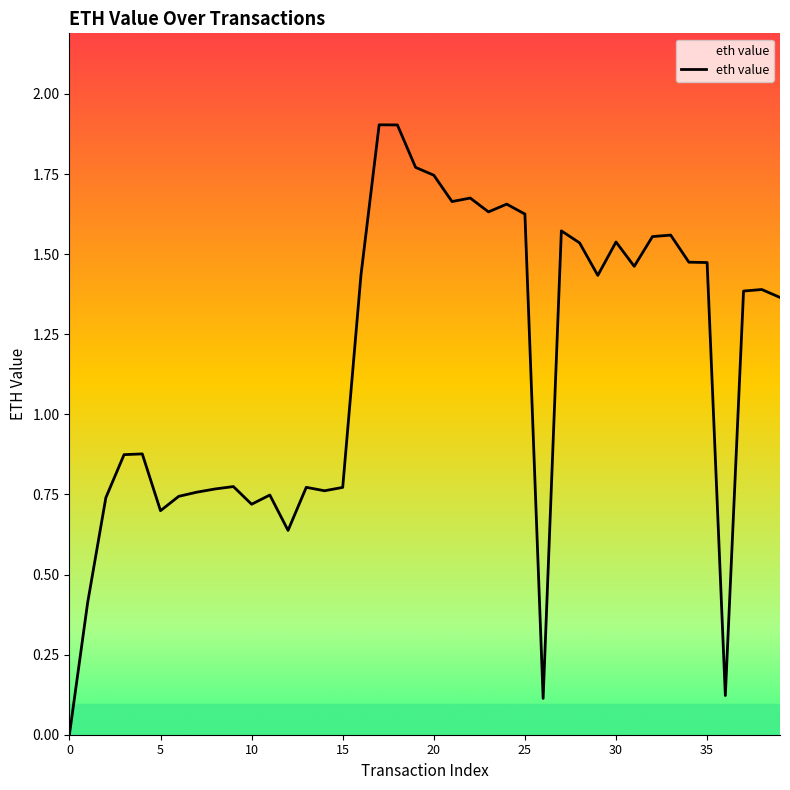

What is the difference between the maximum and minimum values?

1.9